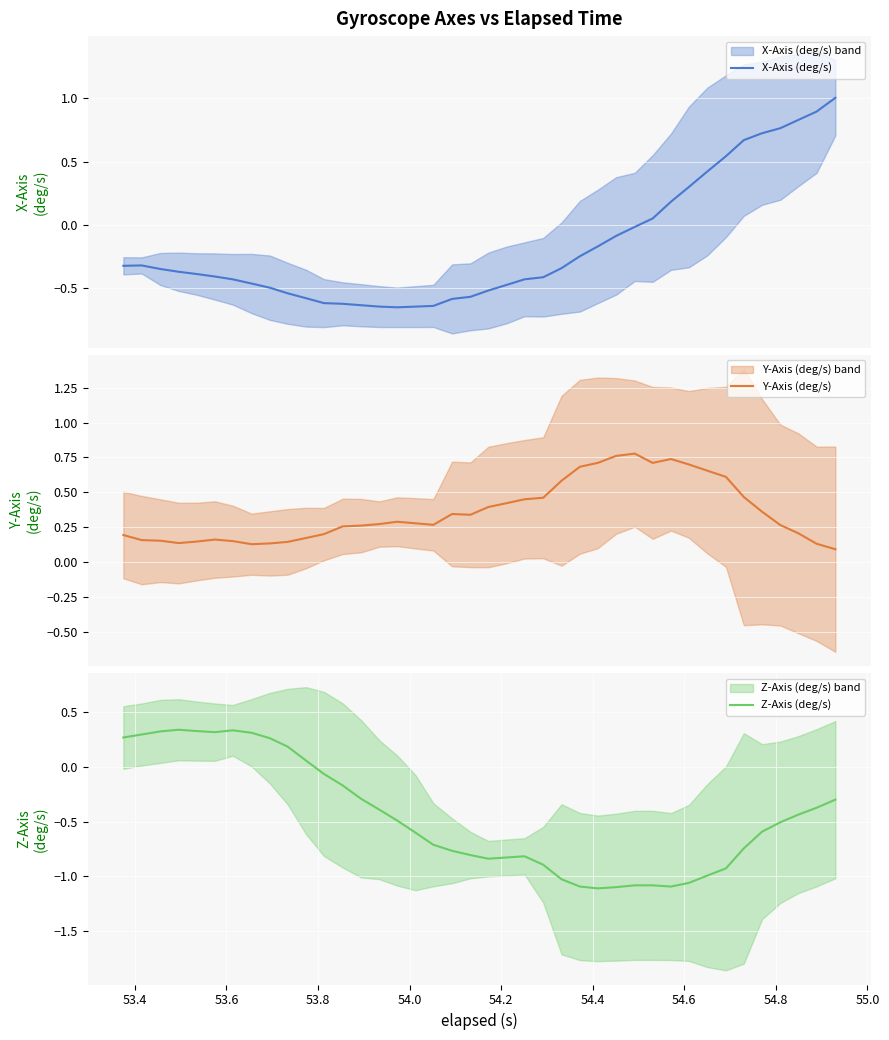

What is the maximum value for X-Axis (deg/s)?

1.0